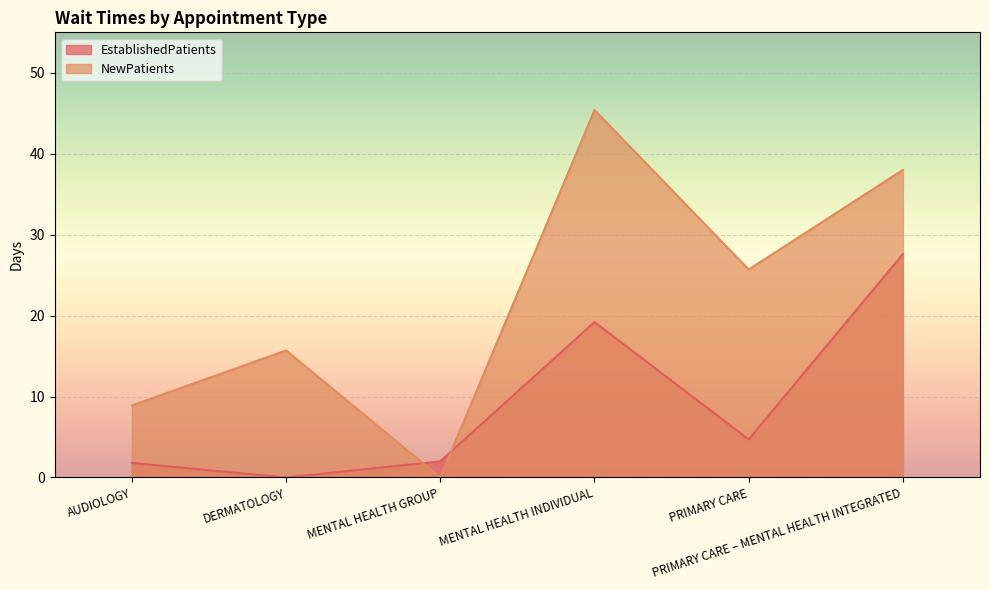

Reading right to left, list all the values displayed in this chart.

EstablishedPatients: PRIMARY CARE – MENTAL HEALTH INTEGRATED=27.6	PRIMARY CARE=4.7	MENTAL HEALTH INDIVIDUAL=19.2	MENTAL HEALTH GROUP=2.0	DERMATOLOGY=0.0	AUDIOLOGY=1.8
NewPatients: PRIMARY CARE – MENTAL HEALTH INTEGRATED=38.0	PRIMARY CARE=25.7	MENTAL HEALTH INDIVIDUAL=45.4	MENTAL HEALTH GROUP=0.0	DERMATOLOGY=15.7	AUDIOLOGY=8.9